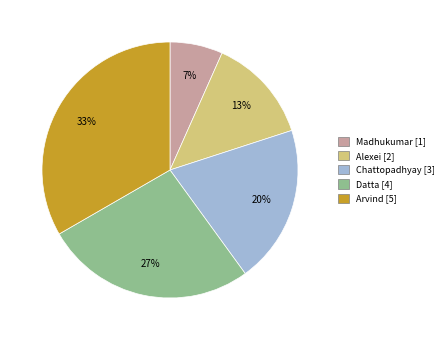

Which category has the biggest portion of the pie?

Arvind